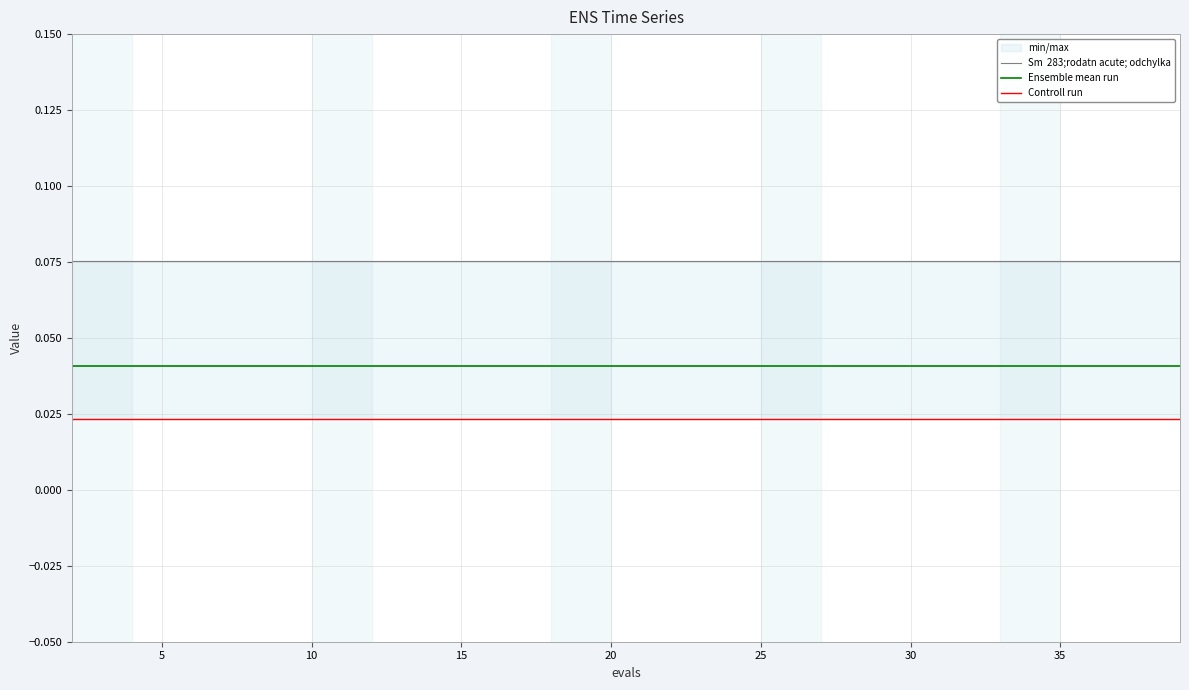

Does the chart have visible grid lines?

Yes